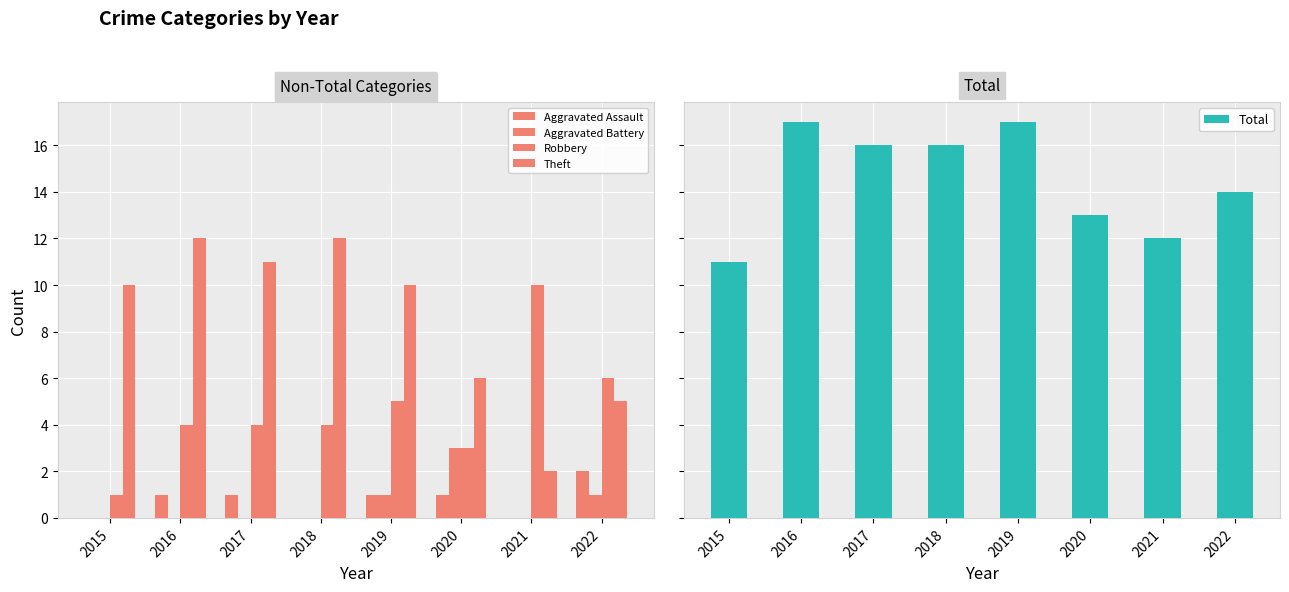

At which label does Total first exceed 16?

2016